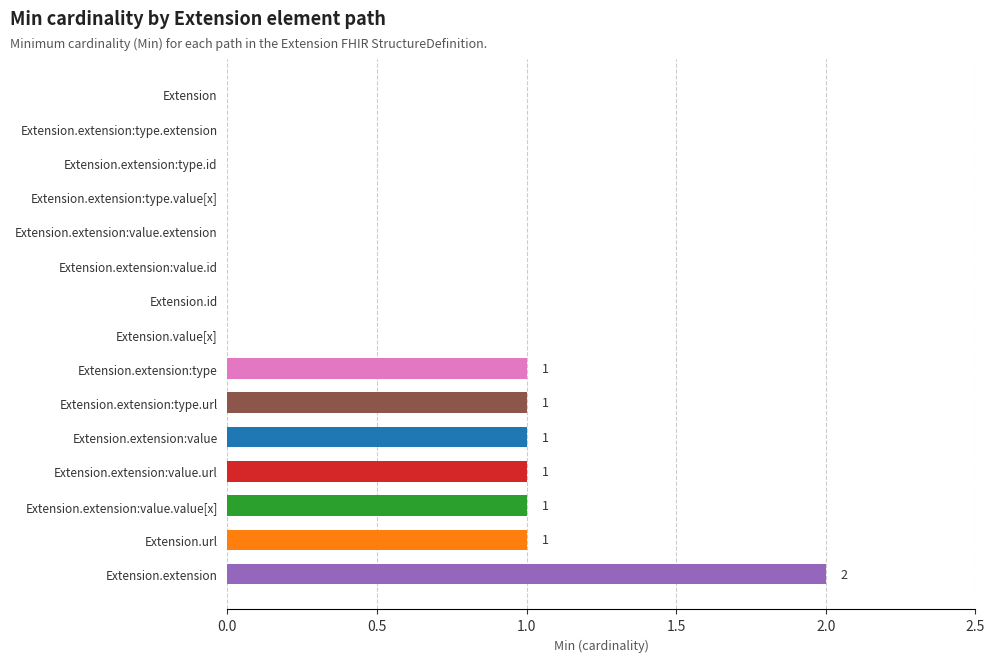

Reading bottom to top, what are all the values shown in this chart?

Extension.extension=2	Extension.url=1	Extension.extension:value.value[x]=1	Extension.extension:value.url=1	Extension.extension:value=1	Extension.extension:type.url=1	Extension.extension:type=1	Extension.value[x]=0	Extension.id=0	Extension.extension:value.id=0	Extension.extension:value.extension=0	Extension.extension:type.value[x]=0	Extension.extension:type.id=0	Extension.extension:type.extension=0	Extension=0